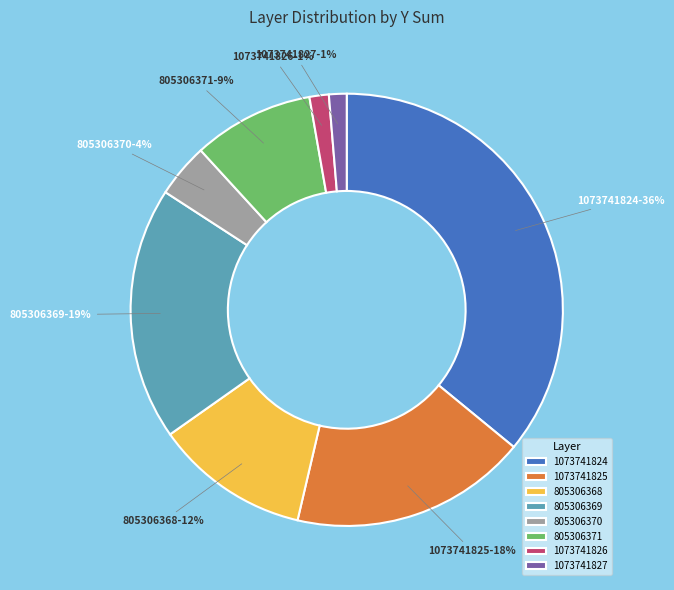

Which slice is the largest?

1073741824